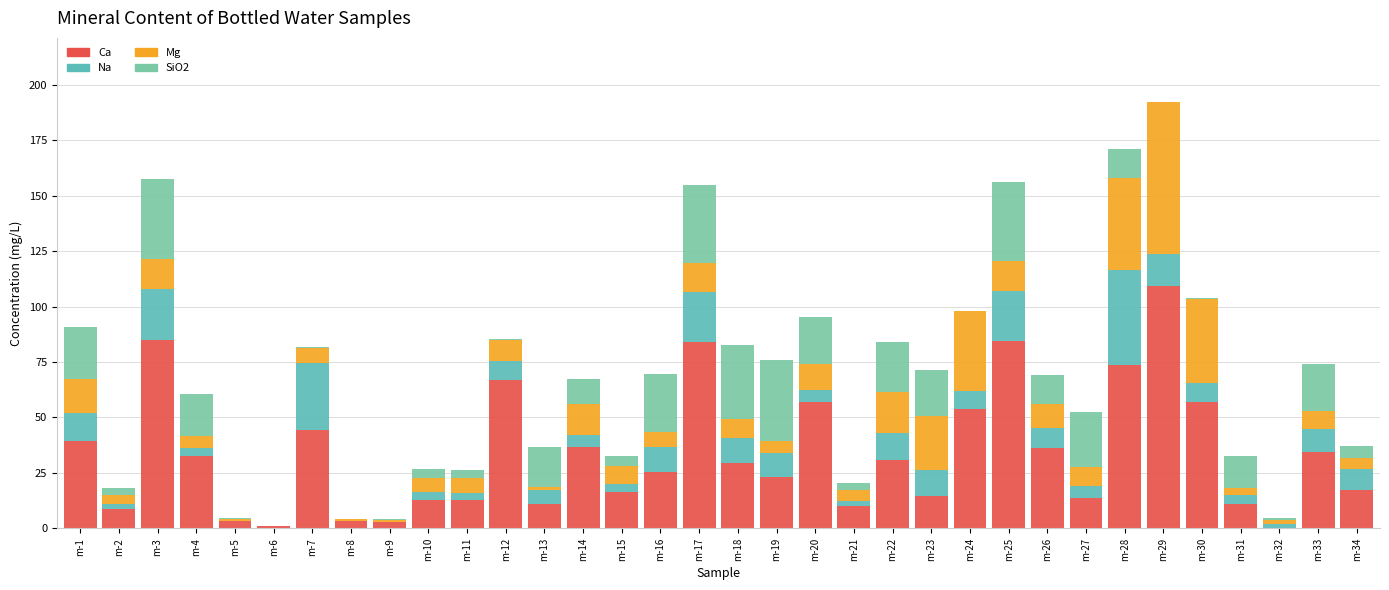

Are the bars horizontal?

No